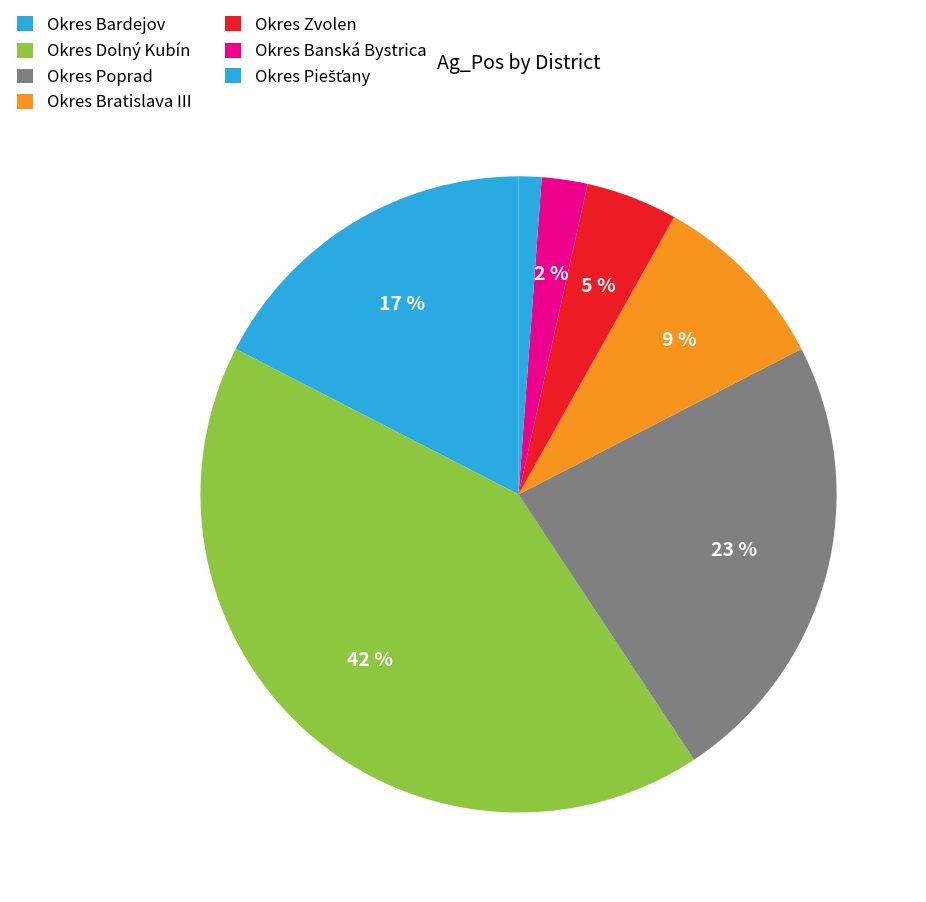

How many slices are in this pie chart?

7